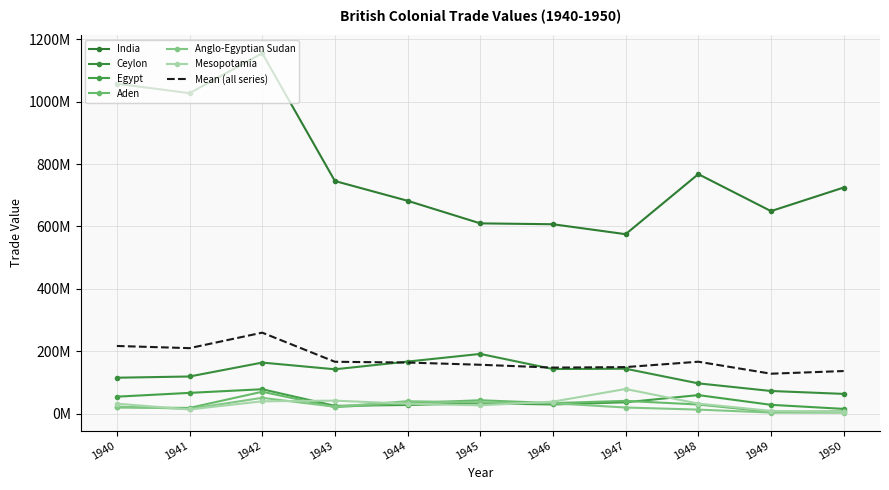

Which series has the largest range (max minus min)?

India